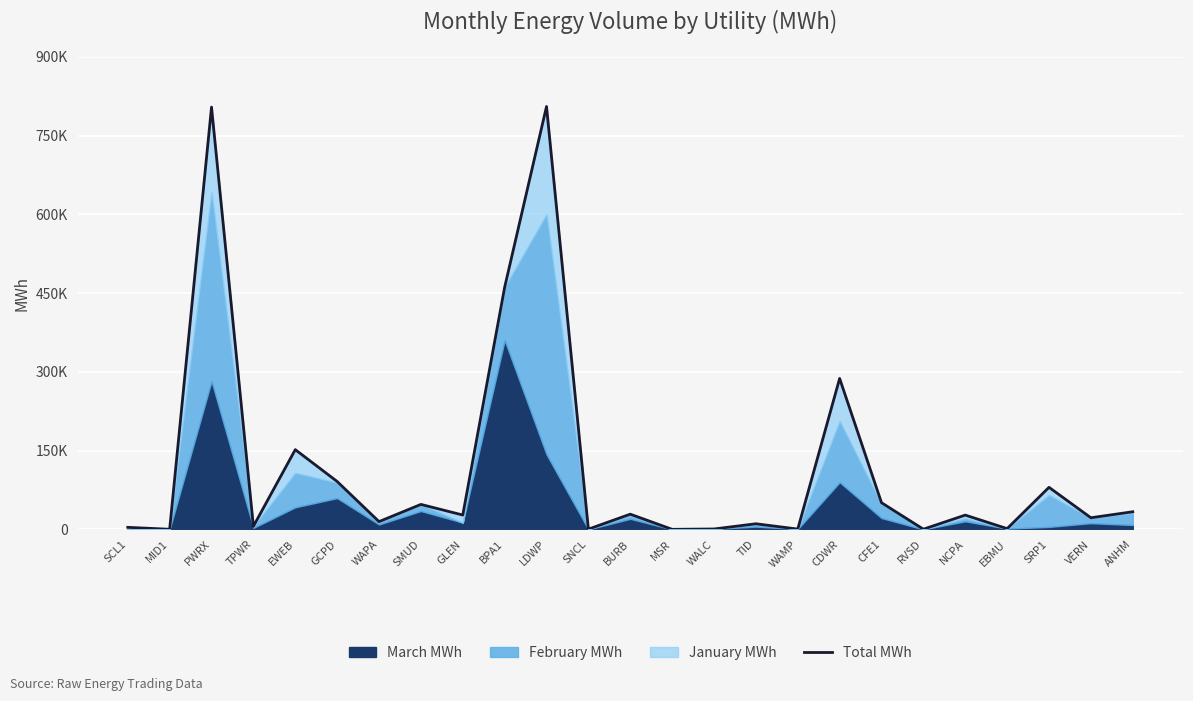

Between EBMU and BPA1, which is larger?

BPA1